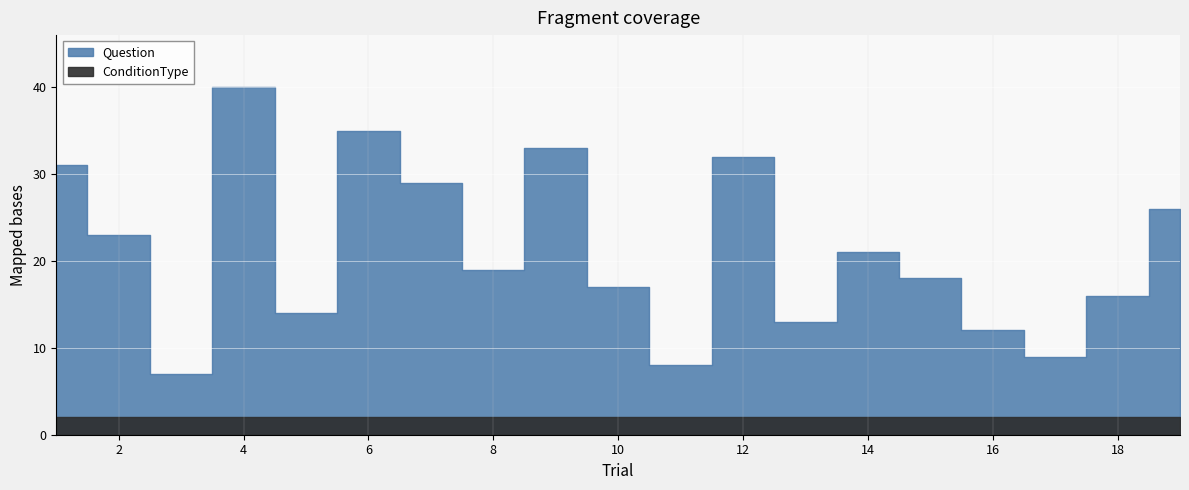

Reading right to left, extract all data points from this chart.

Question: 19=24	18=14	17=7	16=10	15=16	14=19	13=11	12=30	11=6	10=15	9=31	8=17	7=27	6=33	5=12	4=38	3=5	2=21	1=29
ConditionType: 19=2	18=2	17=2	16=2	15=2	14=2	13=2	12=2	11=2	10=2	9=2	8=2	7=2	6=2	5=2	4=2	3=2	2=2	1=2